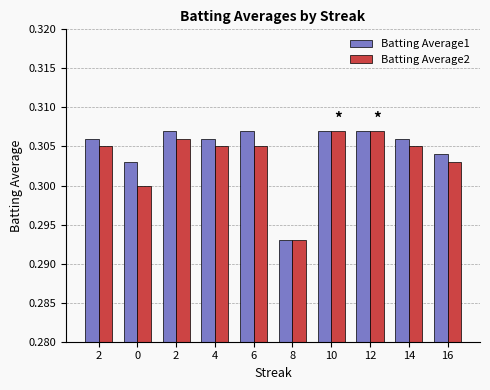

The Batting Average1 series shows 0.1 at 6. True or false?

False